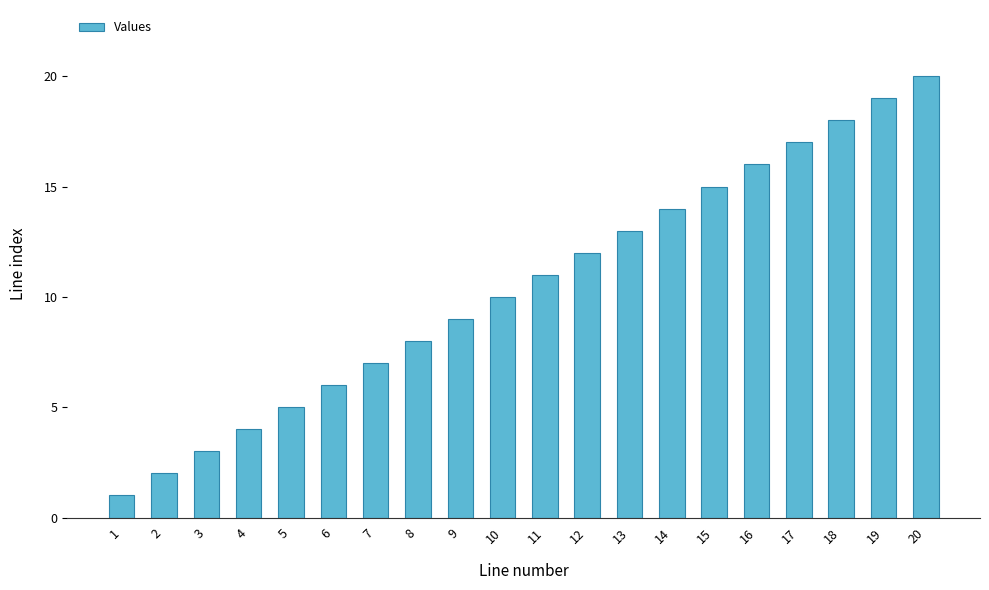

At which category does the chart reach its peak across all series?

20